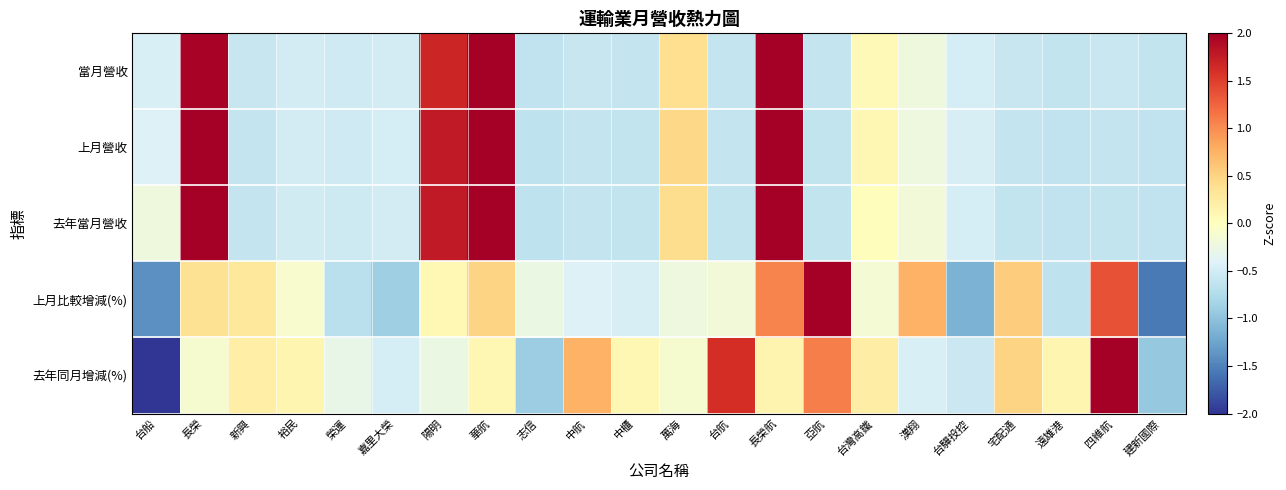

What is the smallest value displayed?

-3.1